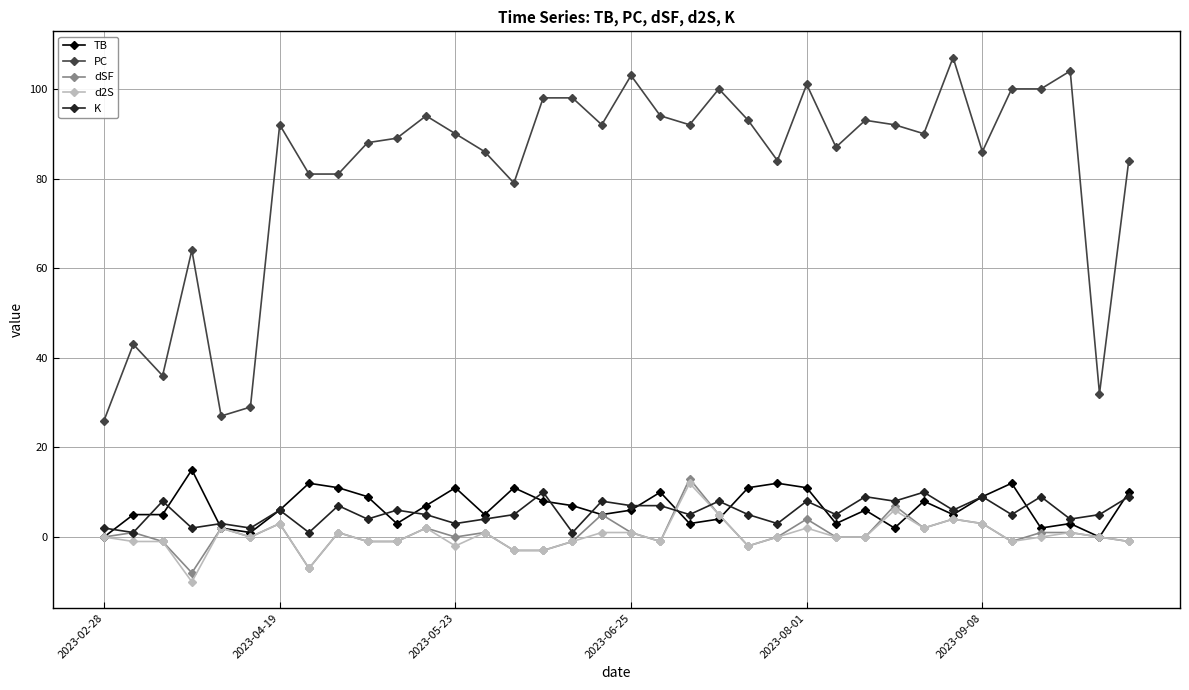

Which series has the largest total across all categories?

PC